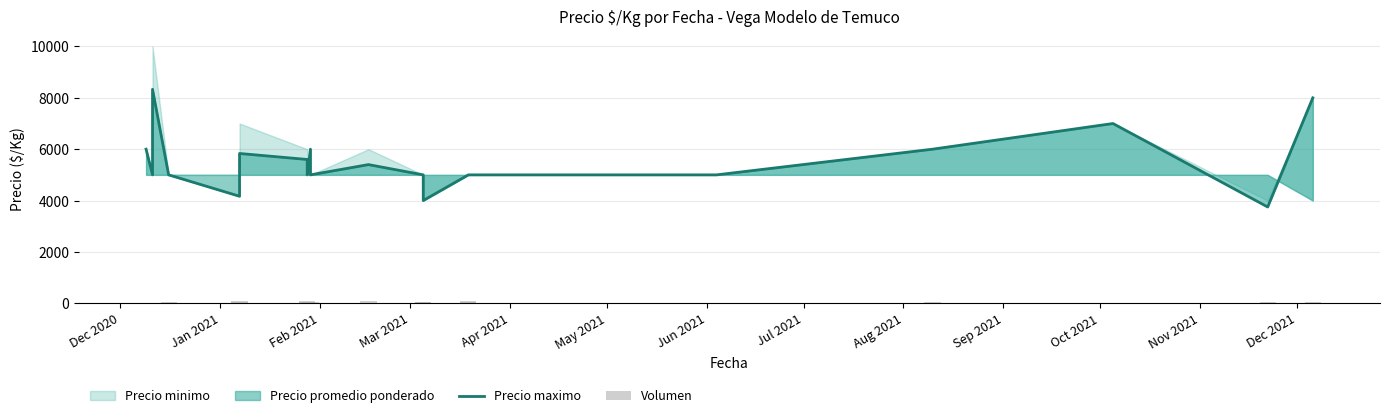

What position from the left is Apr 2021?

5